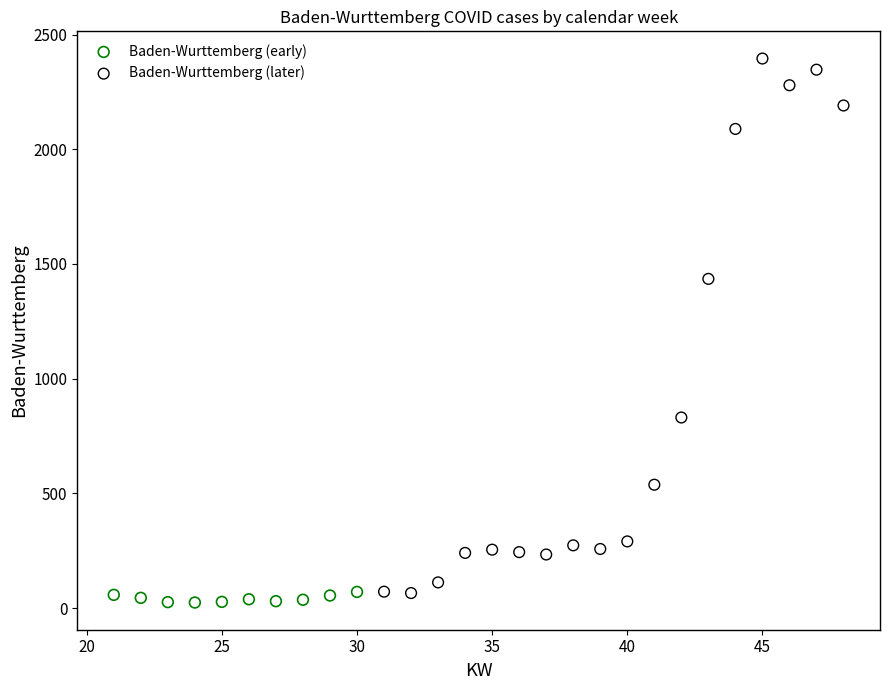

Which series reaches the minimum Y coordinate?

Baden-Wurttemberg (early)